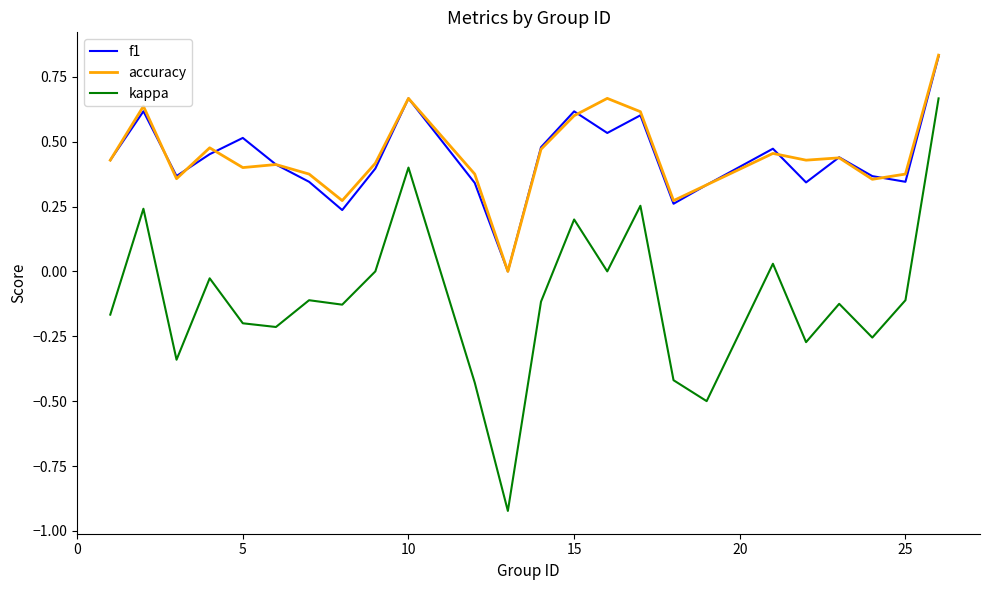

What is the sum of all kappa values?

-2.5